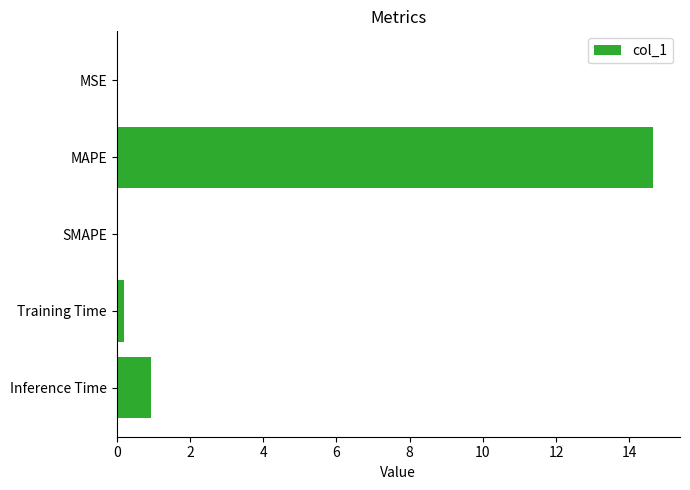

Which category has the highest value across all series?

MAPE